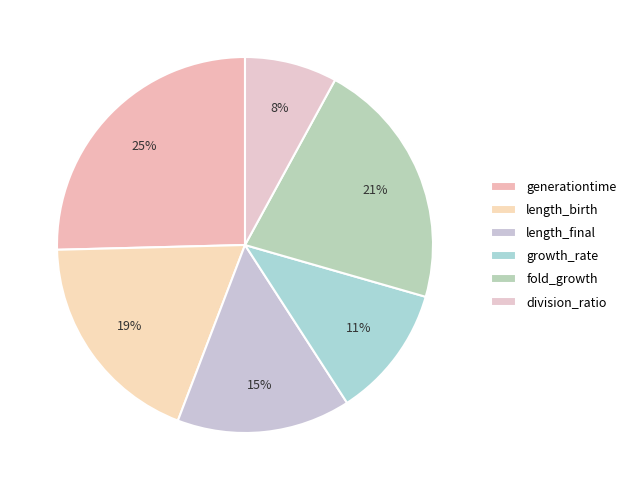

Does any single category account for the majority?

No